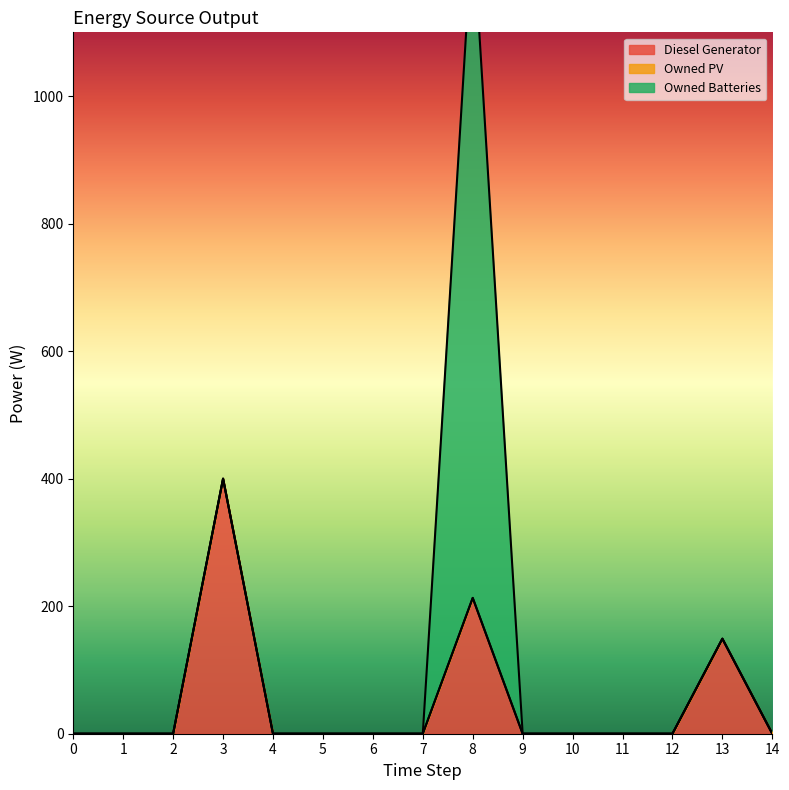

What is the maximum value for Owned Batteries?

1054